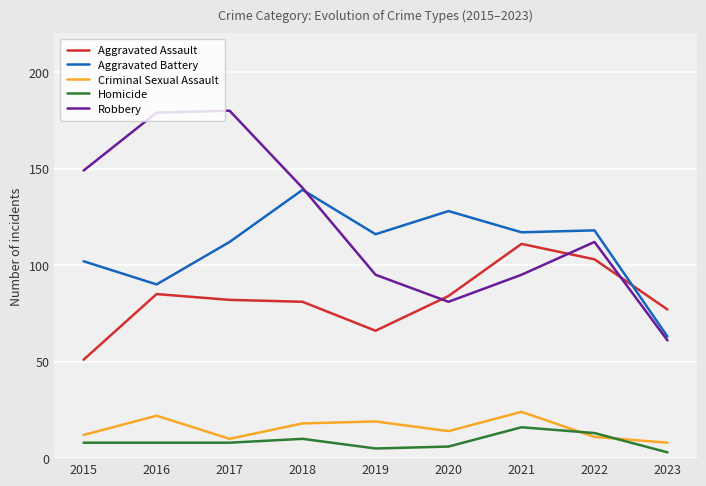

True or false: Robbery and Homicide intersect in this chart.

False